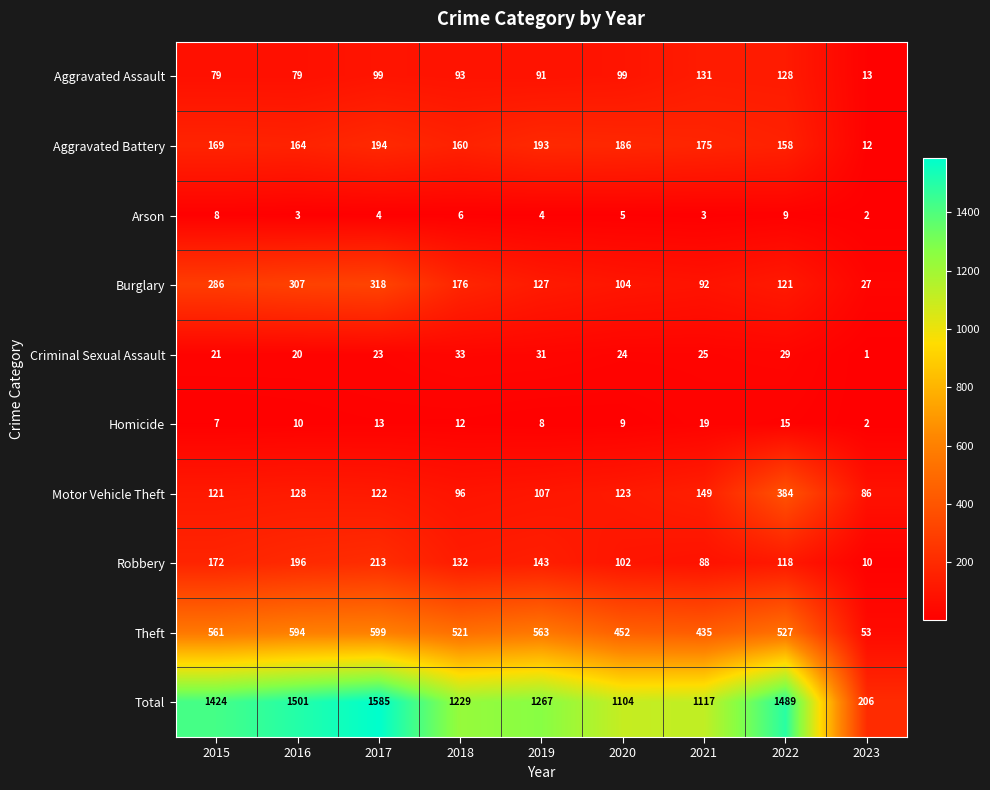

What is the average value of the Total series?

1214